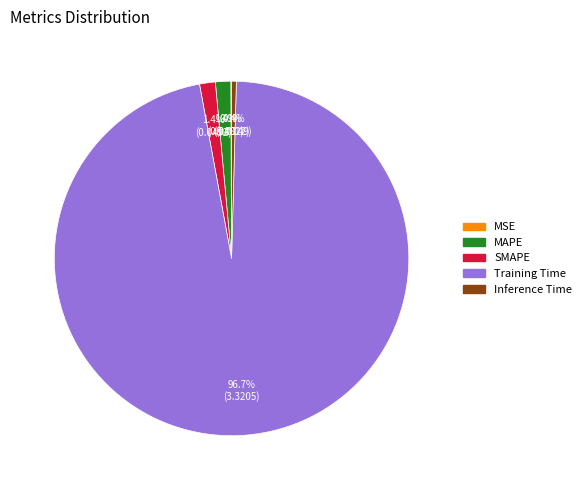

Which category has the biggest portion of the pie?

Training Time